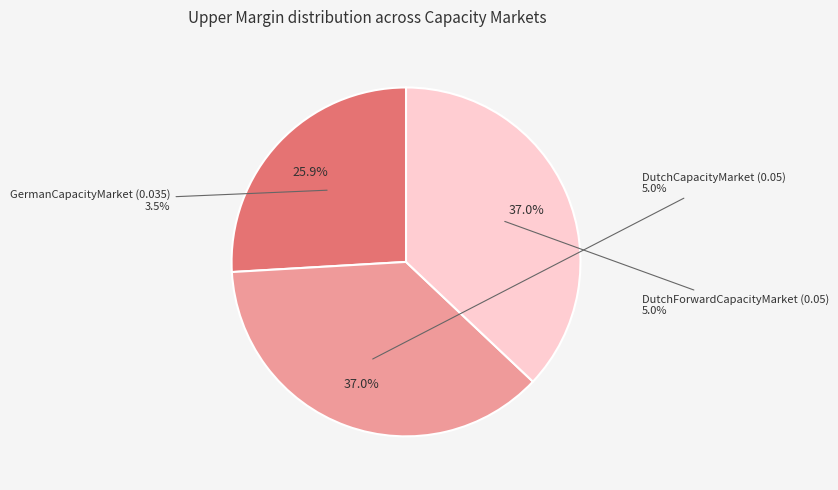

The GermanCapacityMarket (0.035) slice represents 26% of the pie. True or false?

True